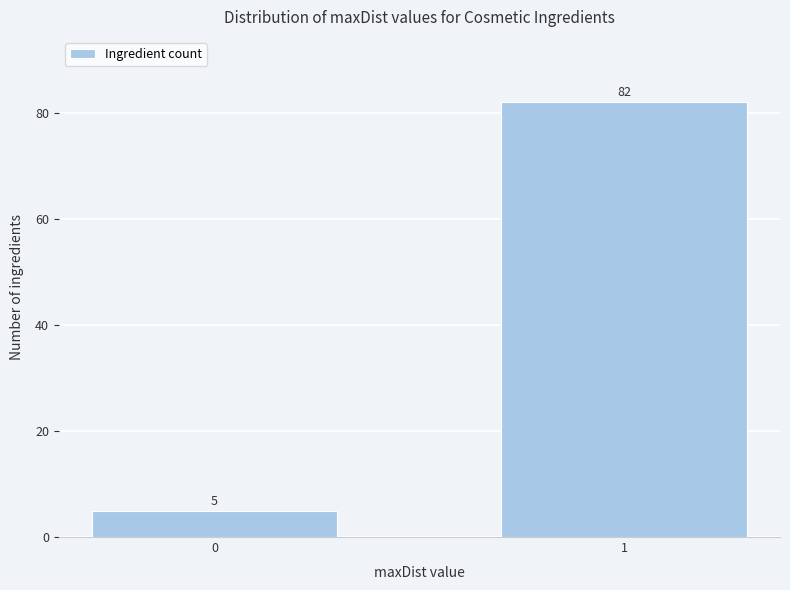

Reading left to right, list all the values displayed in this chart.

5	82